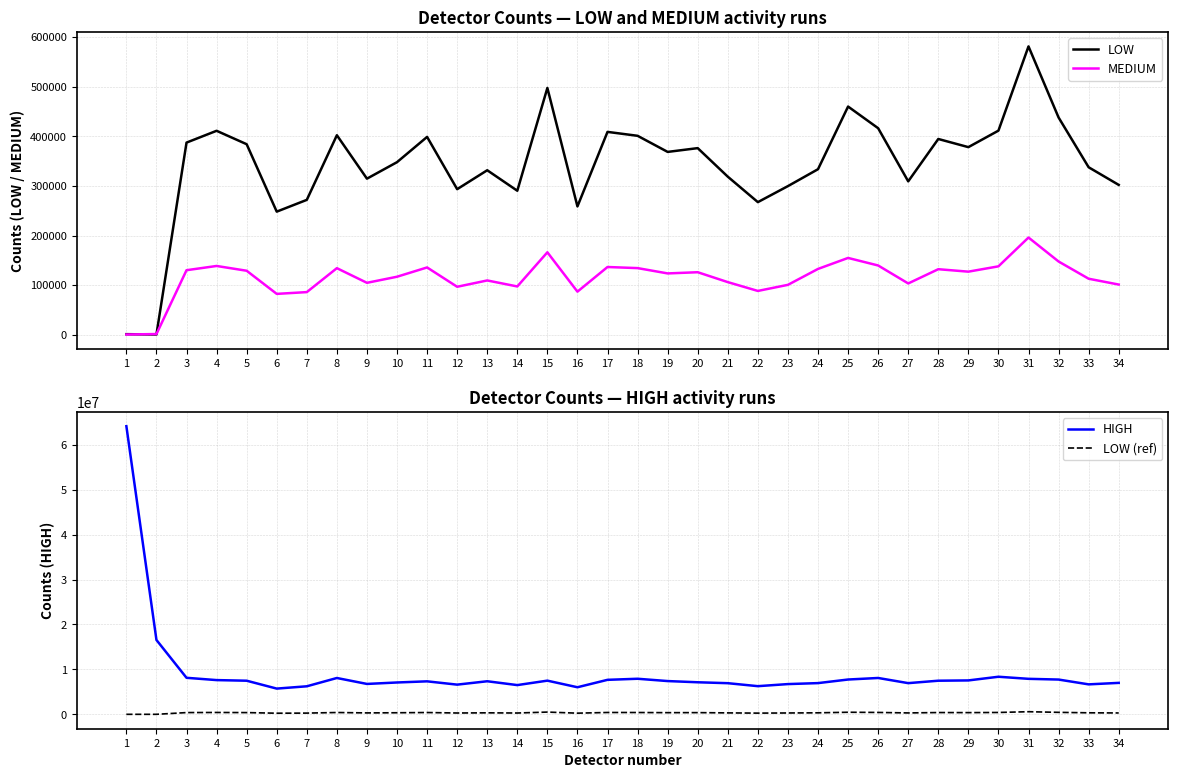

The HIGH series shows 7086085 at 10. True or false?

True